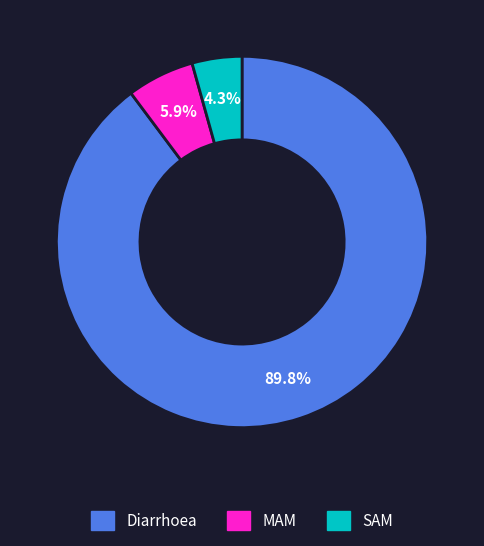

What percentage is the Diarrhoea slice, to the nearest percent?

90%